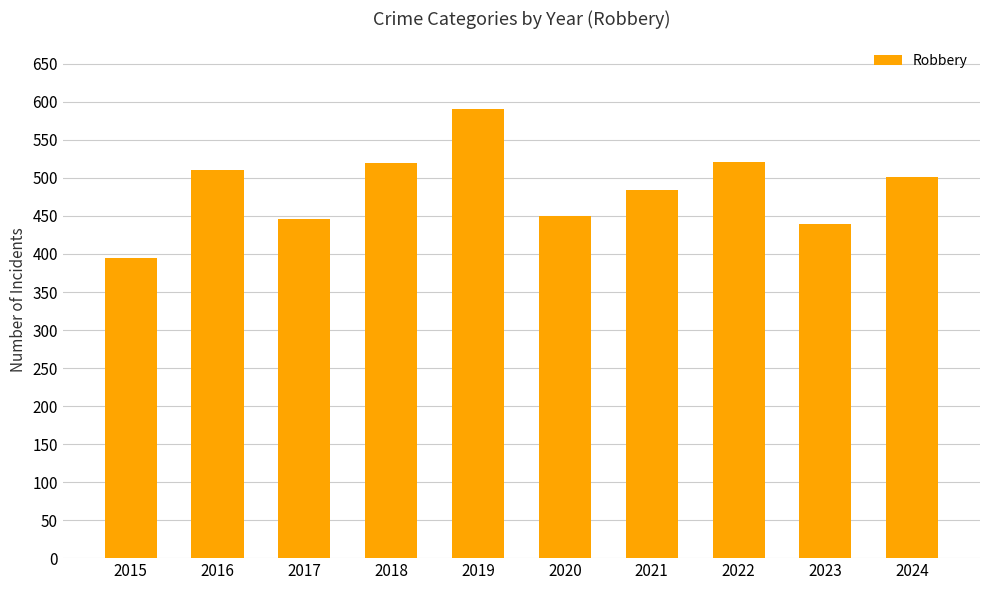

What is the ratio of the value at 2023 to the value at 2015?

1.1